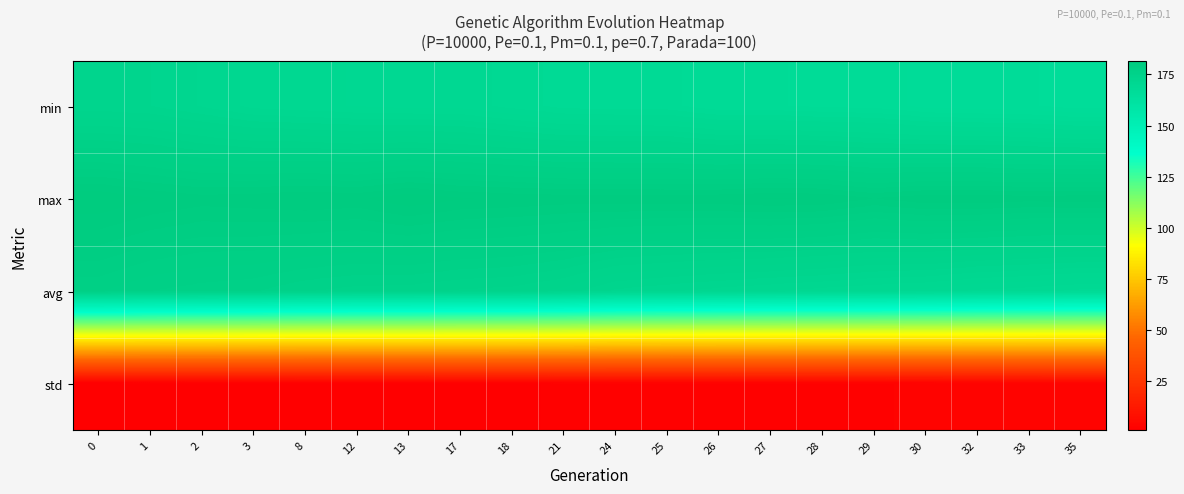

What is the greatest value displayed?

181.7